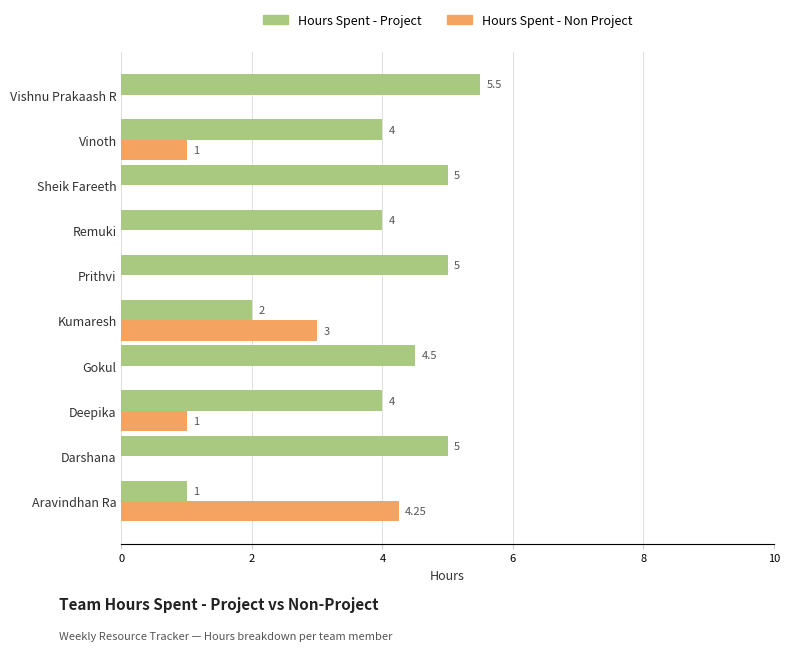

Count the Hours Spent - Project values in the range 4 to 5.

7